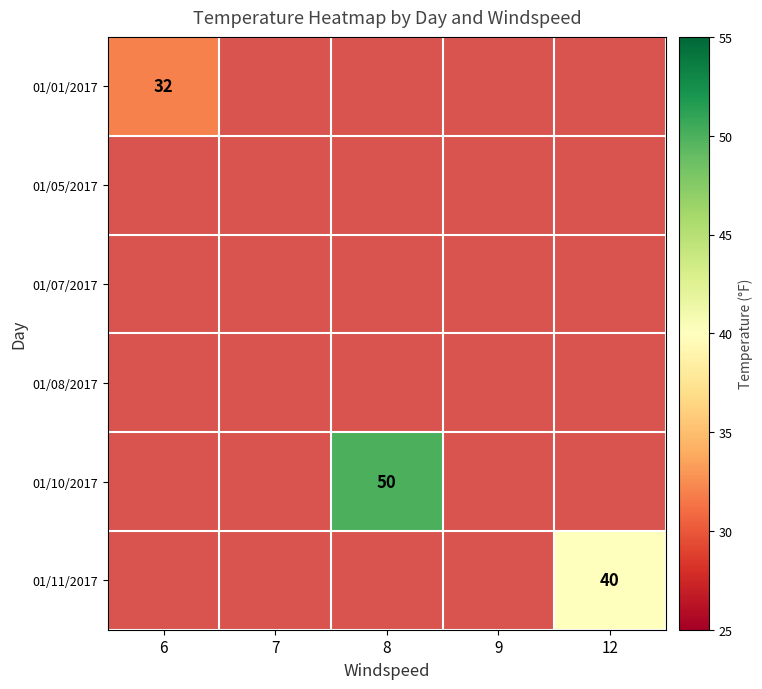

Which series has the largest range (max minus min)?

01/01/2017